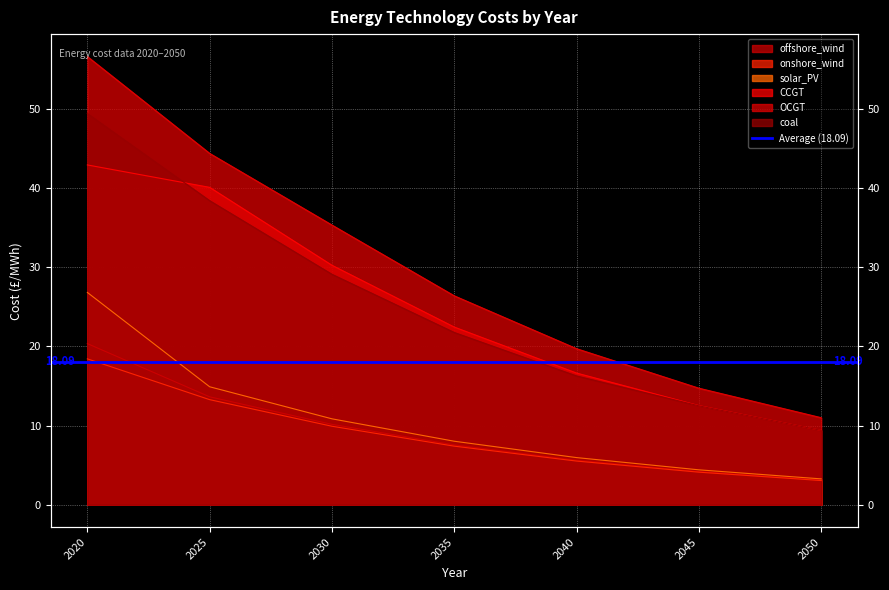

Where is coal nearest to the value 29?

2030